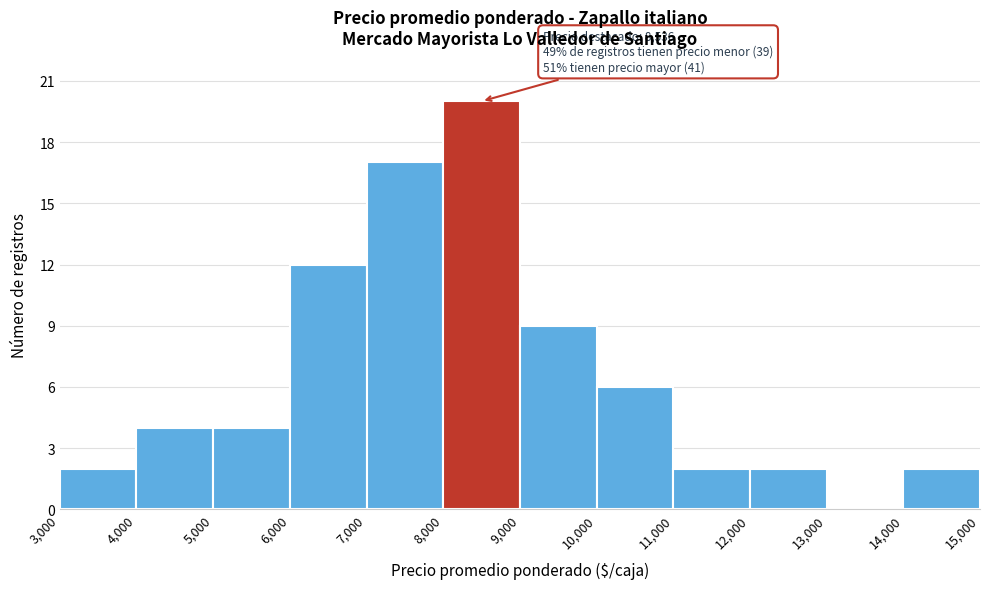

Which range on the x-axis has the tallest bar?

8,000 to 9,000